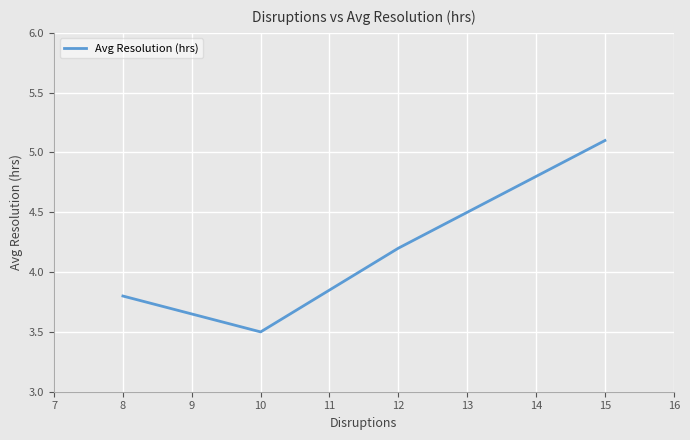

What is the sum of all values?

16.6